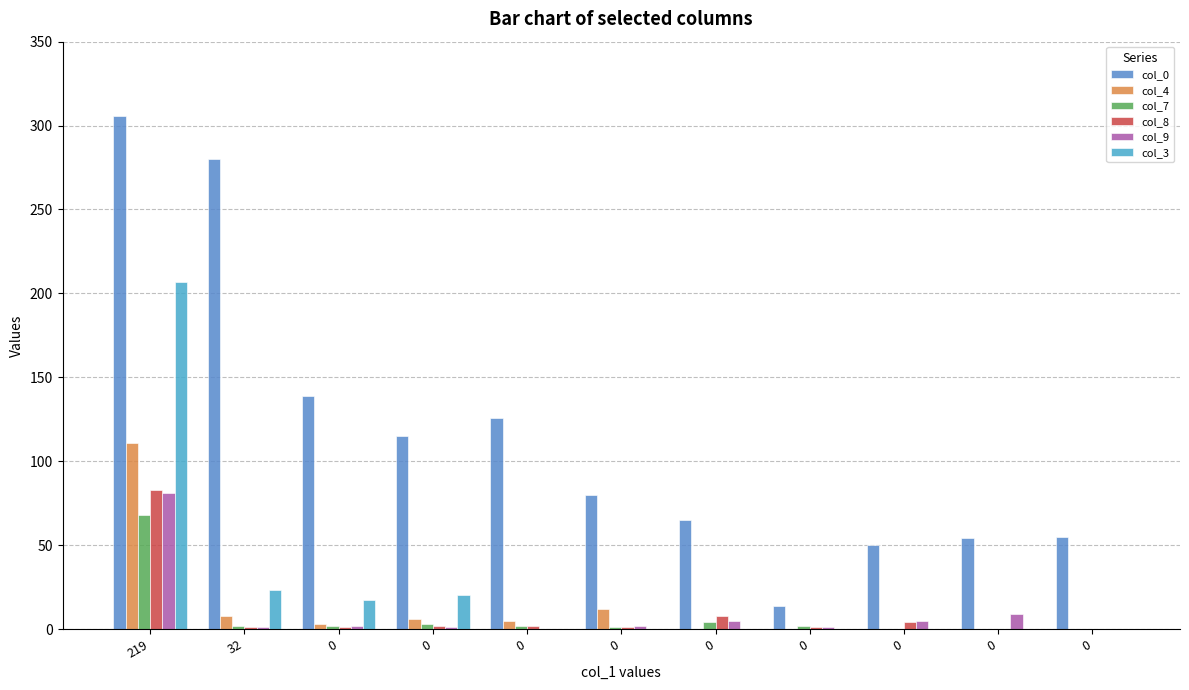

How many groups of bars are there?

11